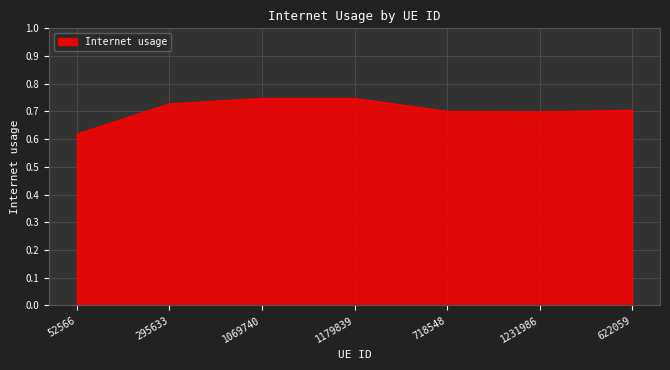

How many lines are shown in the chart?

1